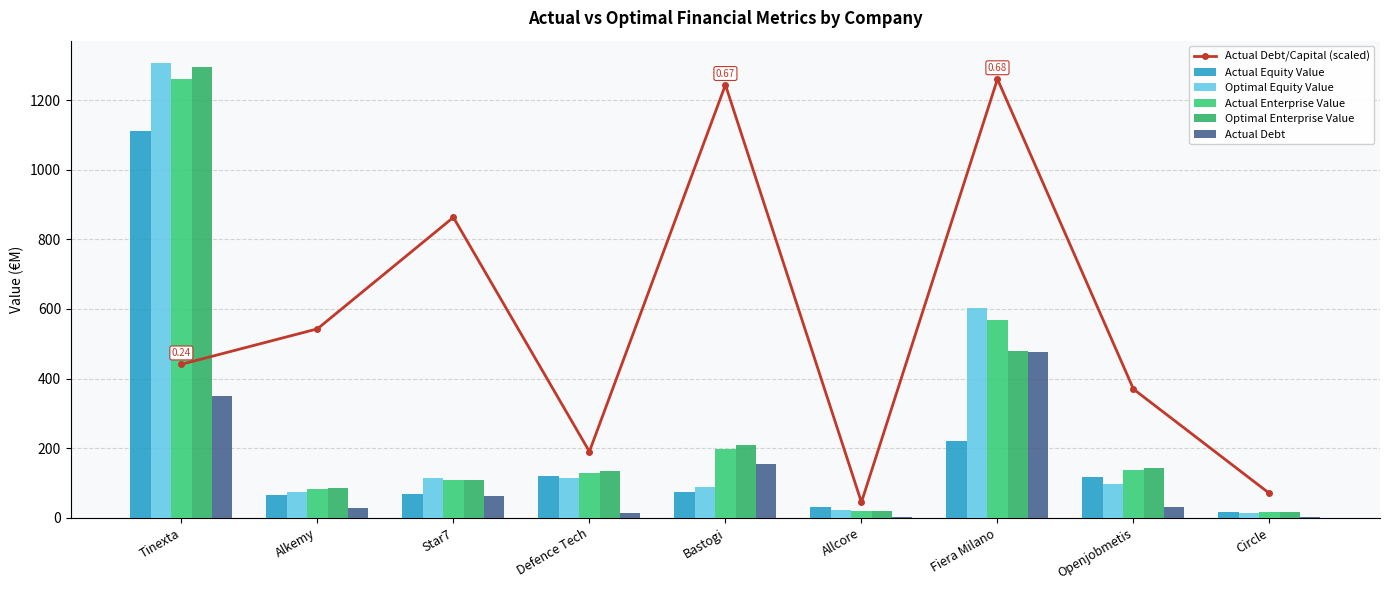

Rank the series at Alkemy from lowest to highest value.

Actual Debt, Actual Equity Value, Optimal Equity Value, Actual Enterprise Value, Optimal Enterprise Value, Actual Debt/Capital (scaled)